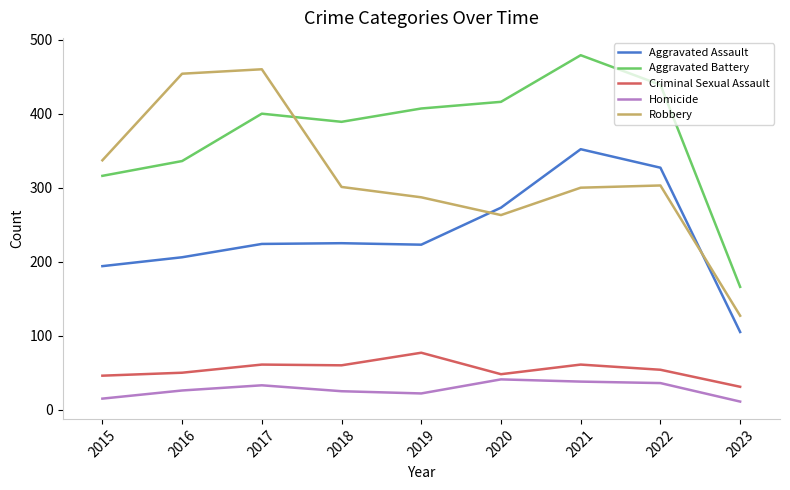

At 2017, list the series in order from smallest to largest.

Homicide, Criminal Sexual Assault, Aggravated Assault, Aggravated Battery, Robbery